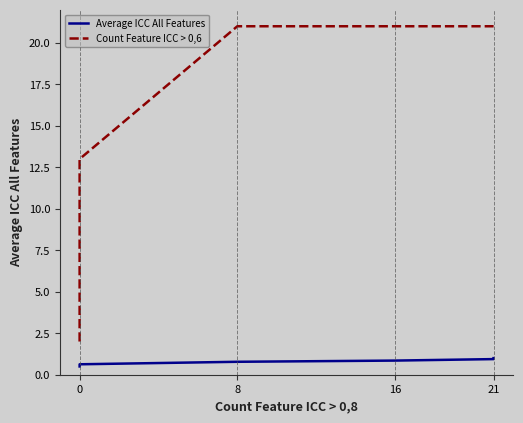

True or false: Count Feature ICC > 0,6 and Average ICC All Features cross at least once.

False